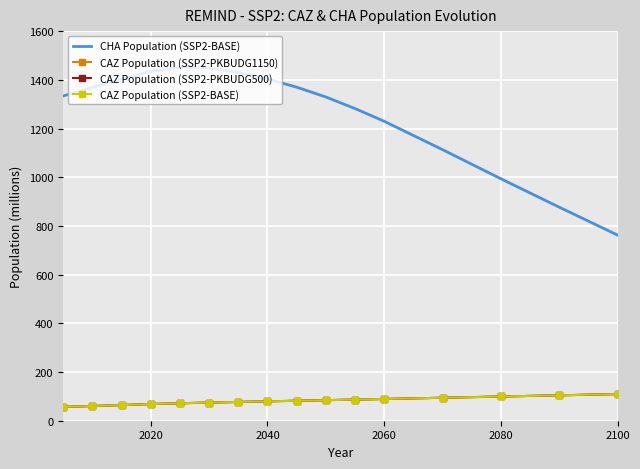

True or false: CAZ Population (SSP2-PKBUDG1150) and CHA Population (SSP2-BASE) intersect in this chart.

False